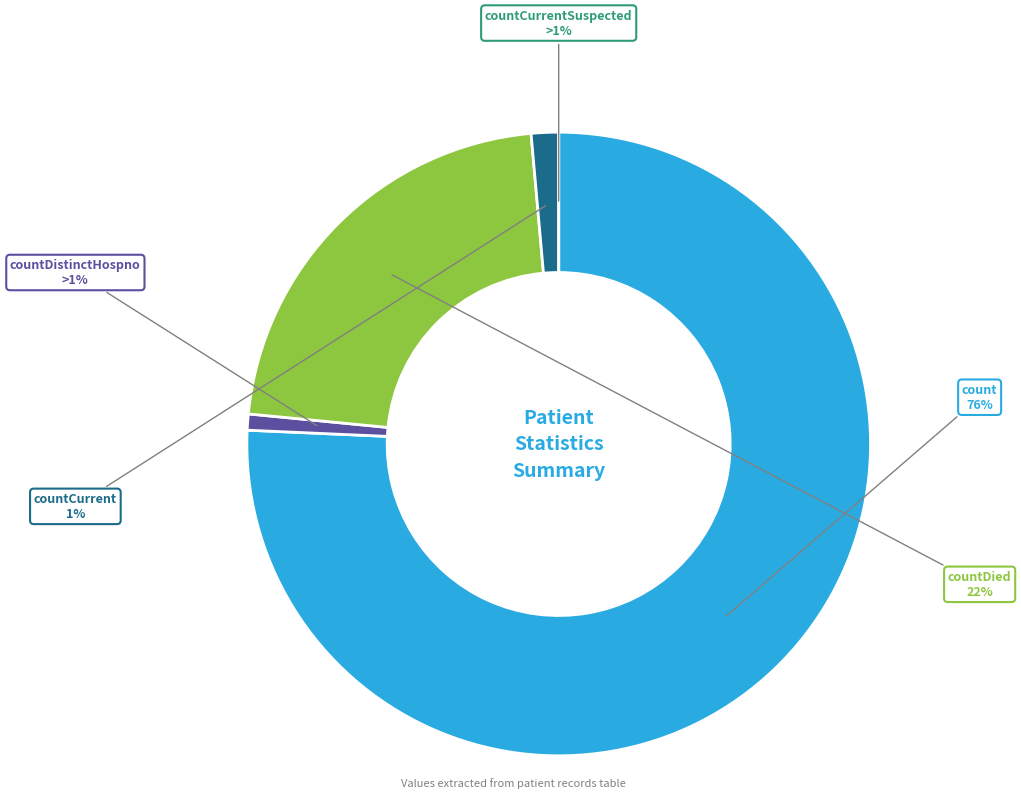

Combined, do count and countCurrent account for over 50%?

Yes